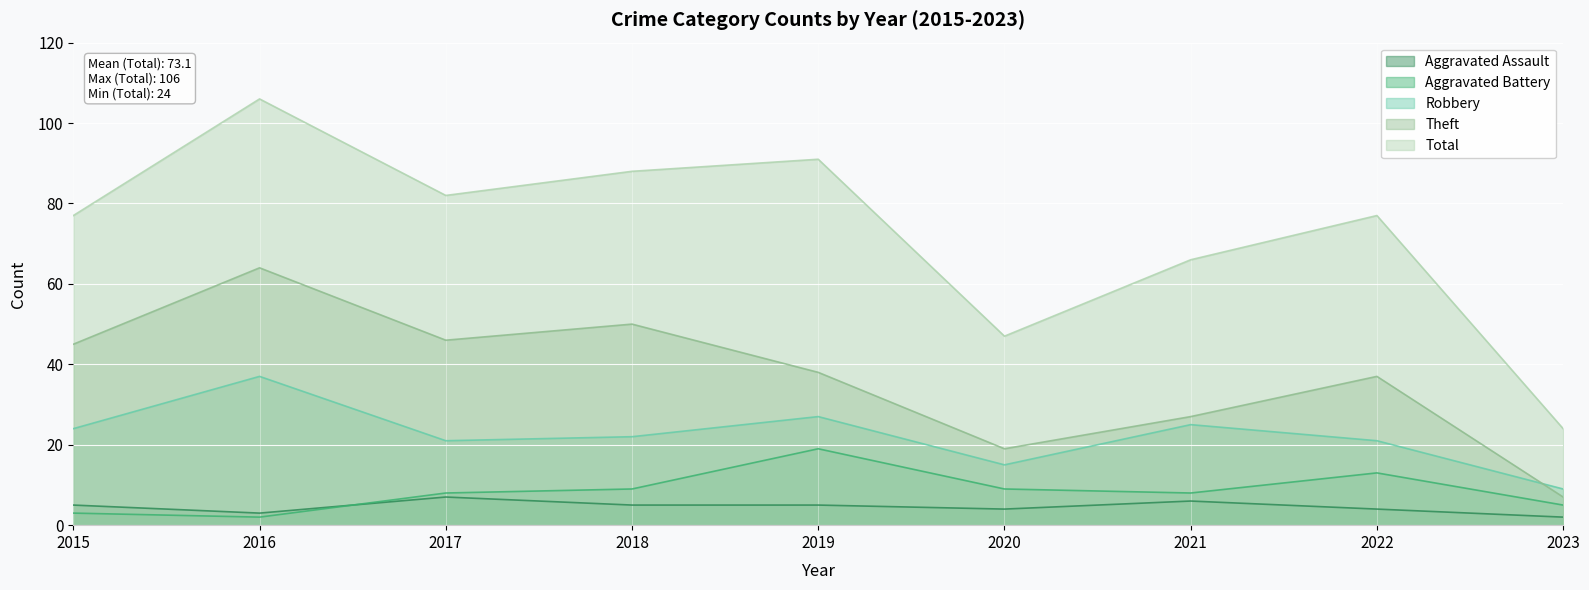

What value does the Aggravated Battery series have at 2017?

8